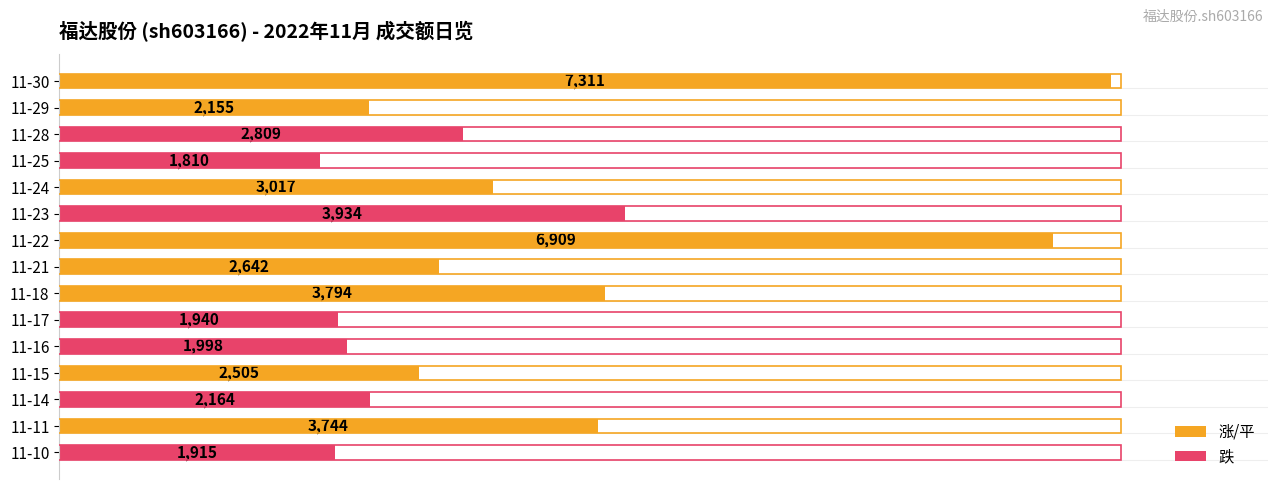

At which label is the value closest to 4560?

11-23